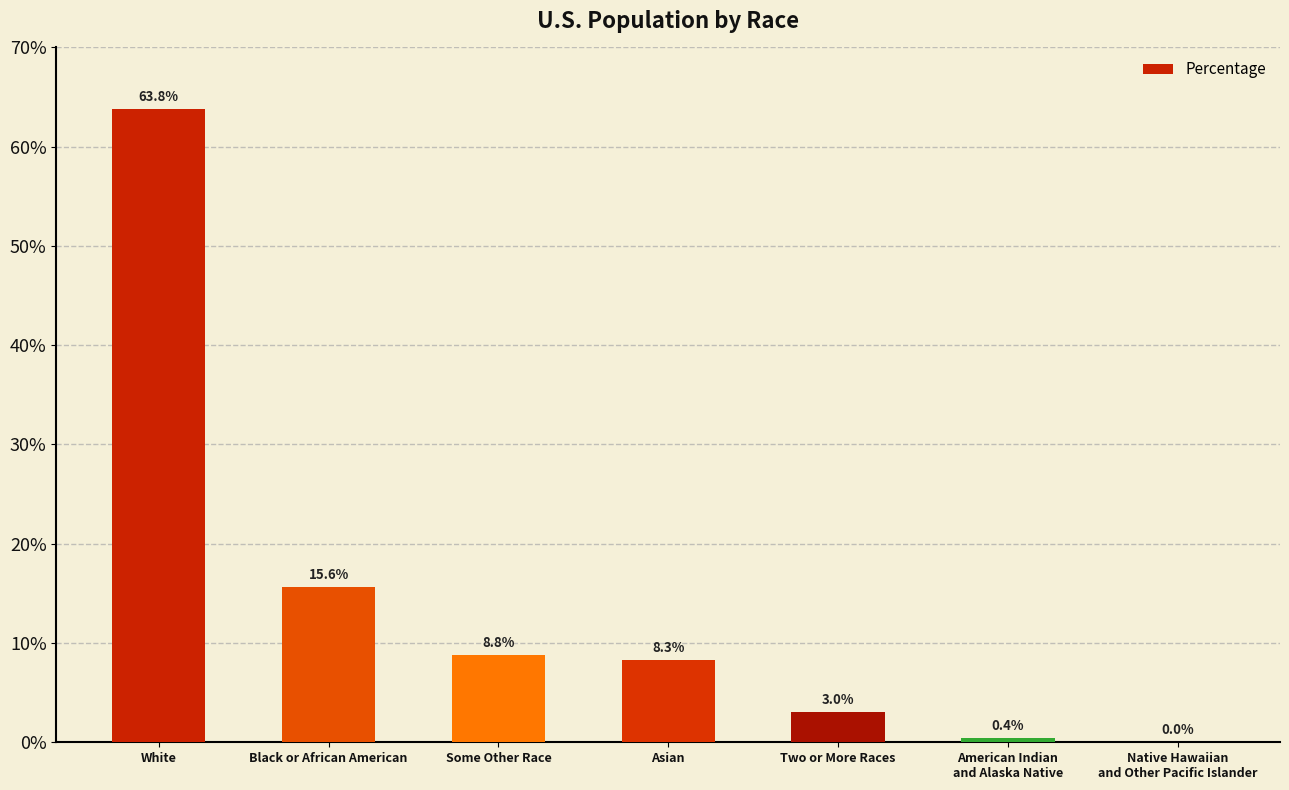

Reading left to right, list all the values displayed in this chart.

0.6	0.2	0.1	0.1	0.0	0.0	0.0